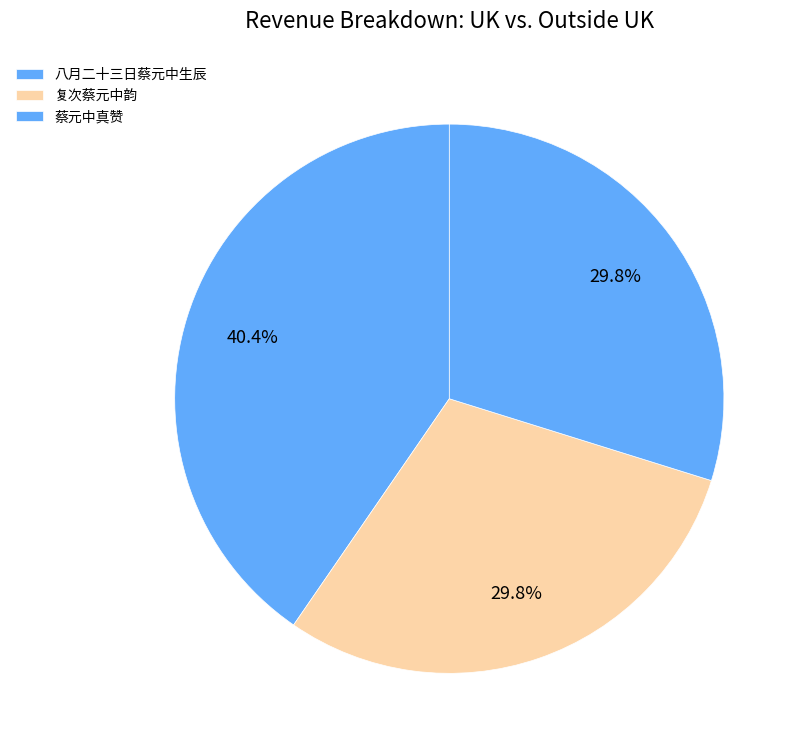

How many segments does this pie chart have?

3